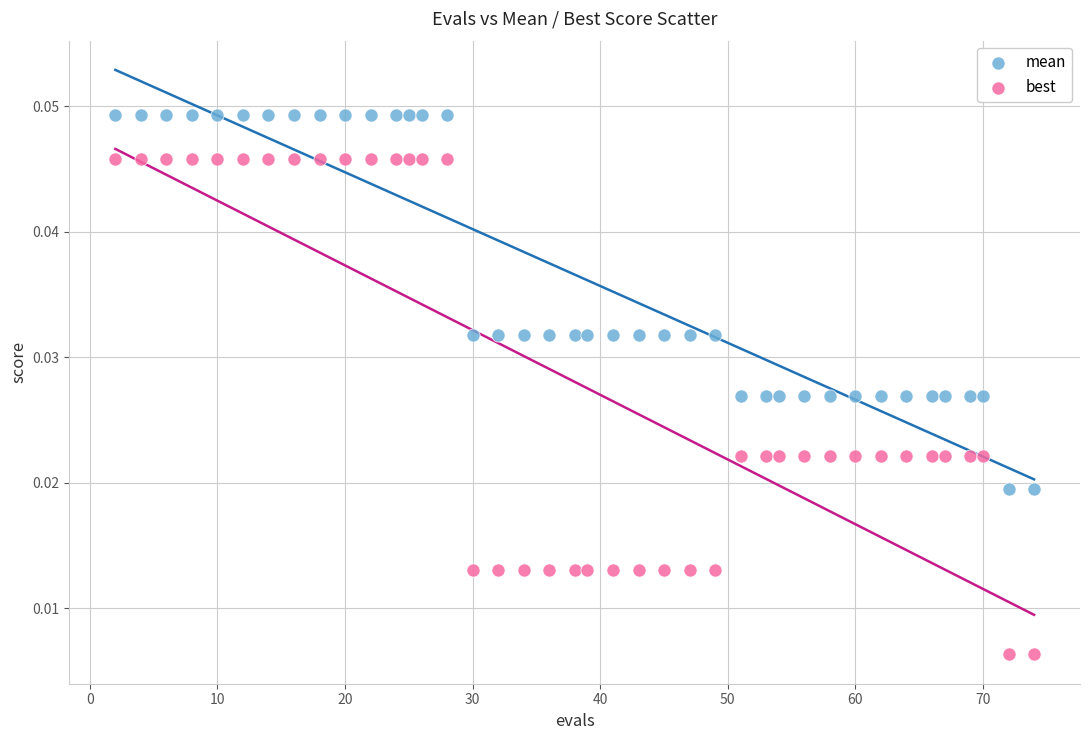

Which series contains the highest Y value?

mean